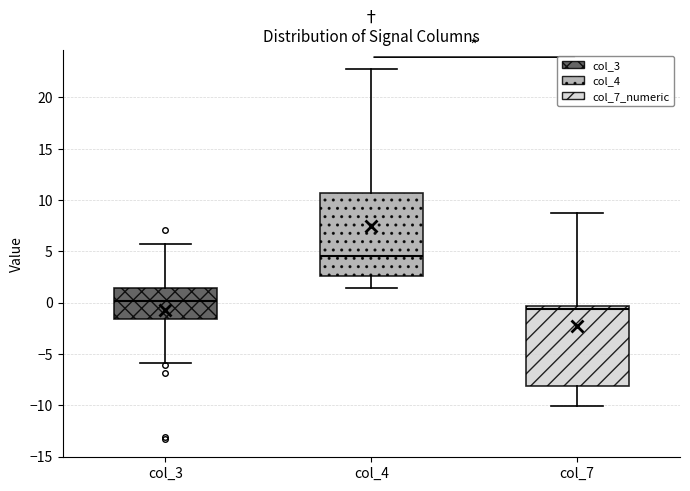

Reading left to right, transcribe this box plot: for each box, give where its median line is, the range the box spans, and where its two whiskers end, as read against the y-axis. The values are not printed on the chart, so give them approximately, as read against the axis.

col_3: median 0.0, box -1.5 to 1.5, whiskers -6.0 to 5.5
col_4: median 4.5, box 2.5 to 10.5, whiskers 1.5 to 23.0
col_7: median -0.5 (just below the box's upper edge), box -8.0 to -0.5, whiskers -10.0 to 9.0